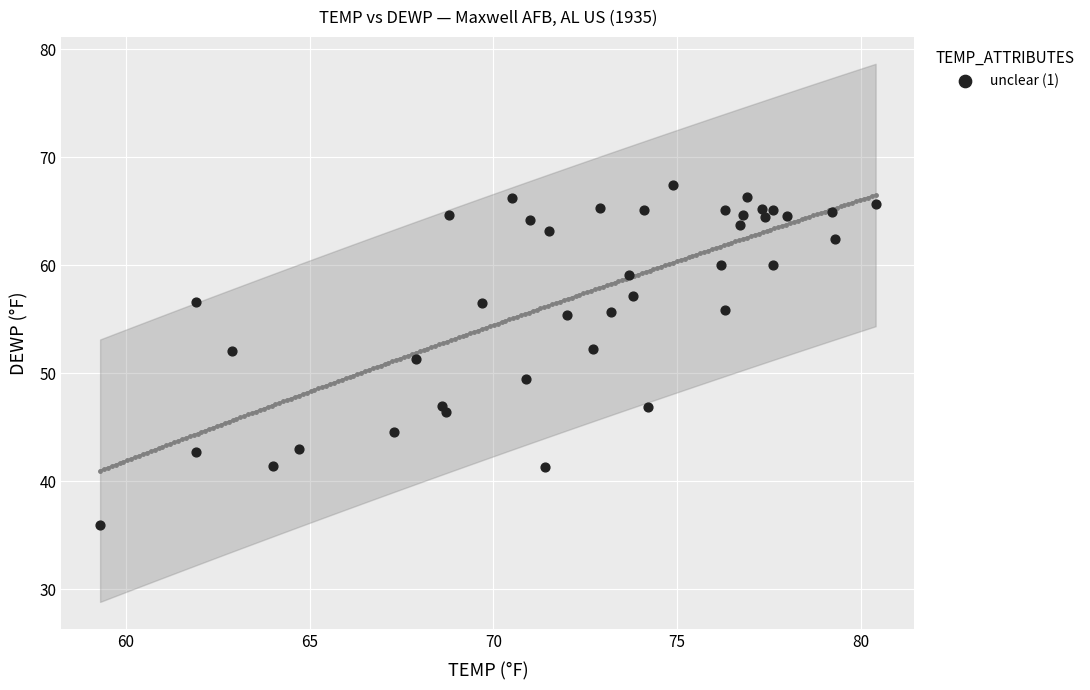

What is the range of X values (max minus min)?

21.1